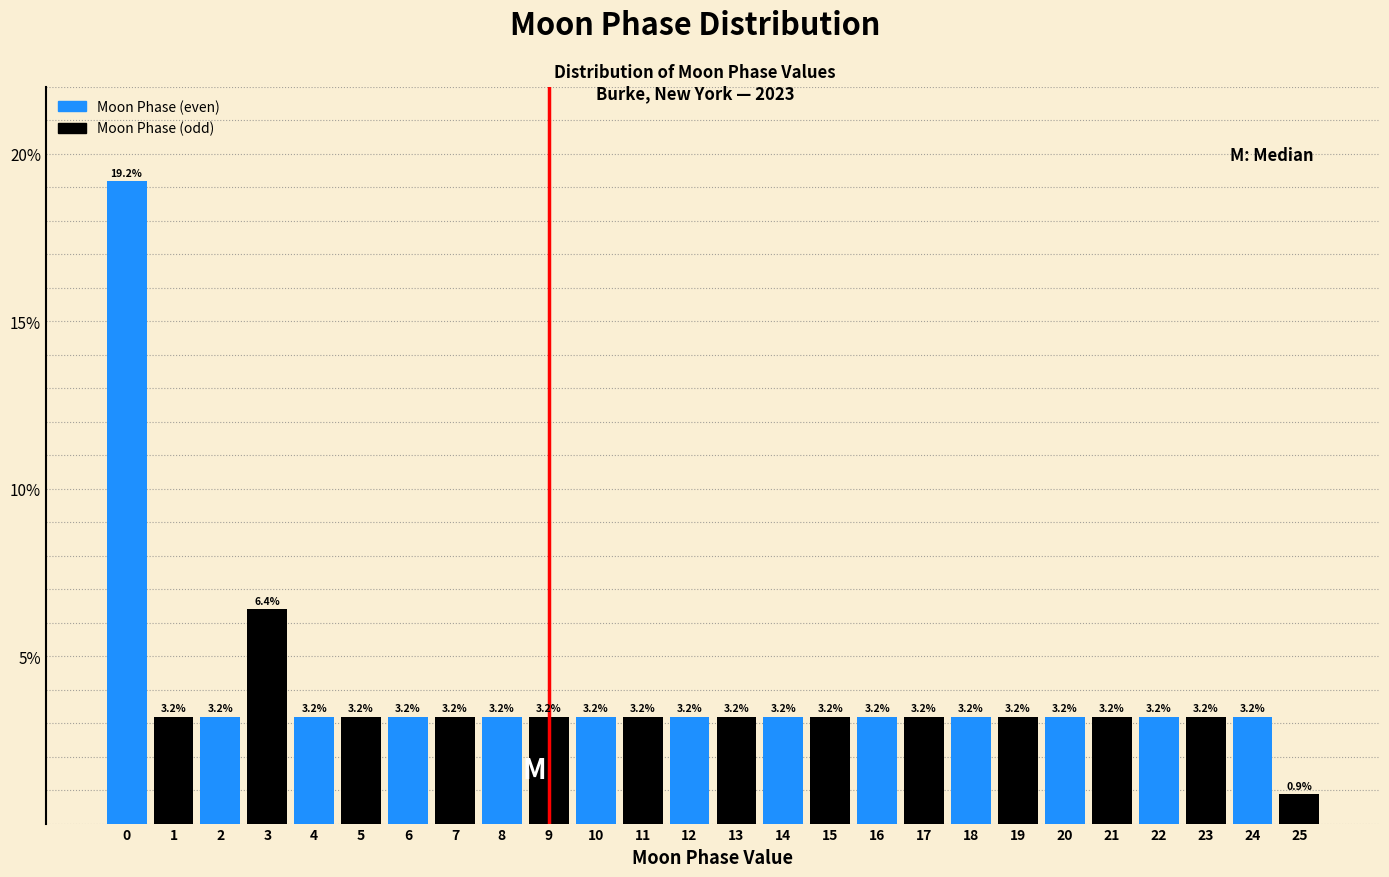

Reading left to right, list every bar in this chart as the range it spans on the x-axis followed by its height.

-0.5 to 0.5: 19.2
0.5 to 1.5: 3.2
1.5 to 2.5: 3.2
2.5 to 3.5: 6.4
3.5 to 4.5: 3.2
4.5 to 5.5: 3.2
5.5 to 6.5: 3.2
6.5 to 7.5: 3.2
7.5 to 8.5: 3.2
8.5 to 9.5: 3.2
9.5 to 10.5: 3.2
10.5 to 11.5: 3.2
11.5 to 12.5: 3.2
12.5 to 13.5: 3.2
13.5 to 14.5: 3.2
14.5 to 15.5: 3.2
15.5 to 16.5: 3.2
16.5 to 17.5: 3.2
17.5 to 18.5: 3.2
18.5 to 19.5: 3.2
19.5 to 20.5: 3.2
20.5 to 21.5: 3.2
21.5 to 22.5: 3.2
22.5 to 23.5: 3.2
23.5 to 24.5: 3.2
24.5 to 25.5: 0.9